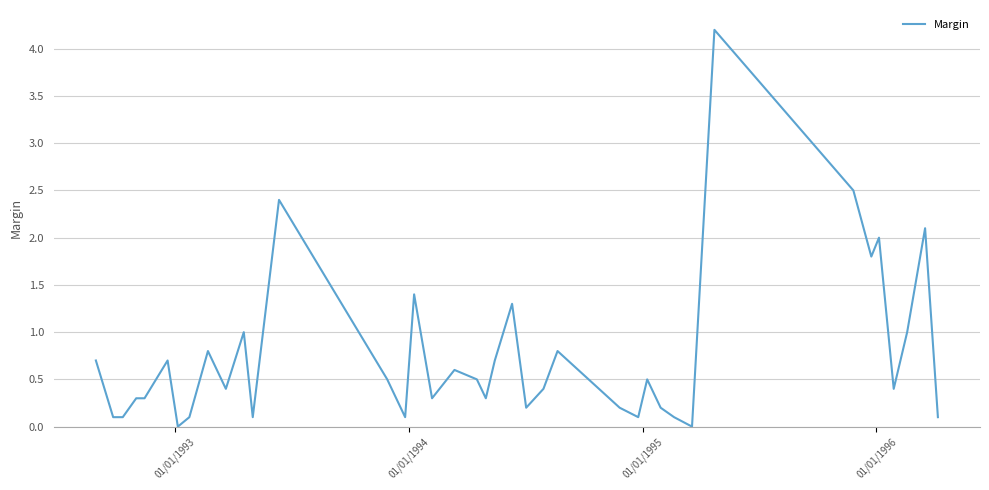

What is the greatest value displayed?

4.2